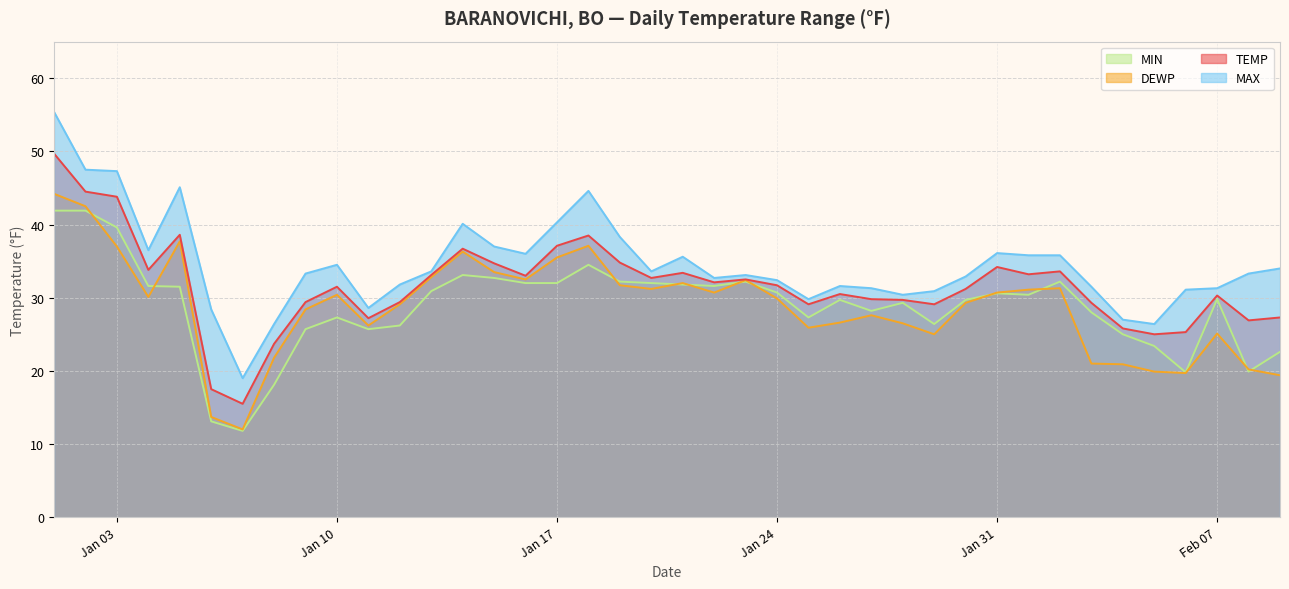

What is the difference between the MAX values at 2023-01-23 and 2023-02-09?

0.9